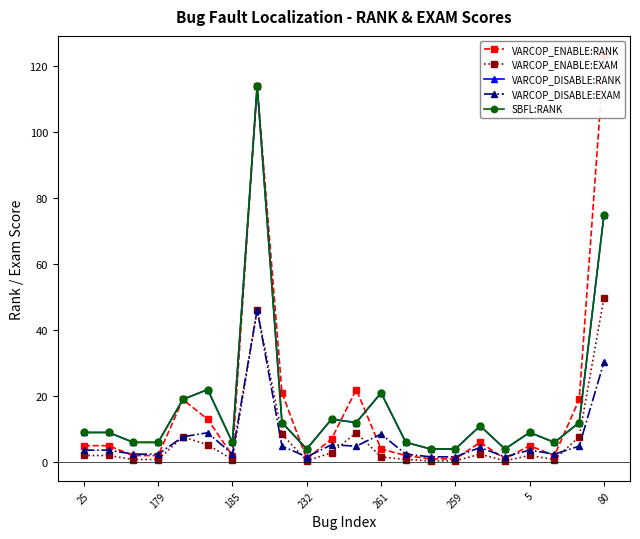

True or false: VARCOP_DISABLE:RANK and VARCOP_DISABLE:EXAM intersect in this chart.

False